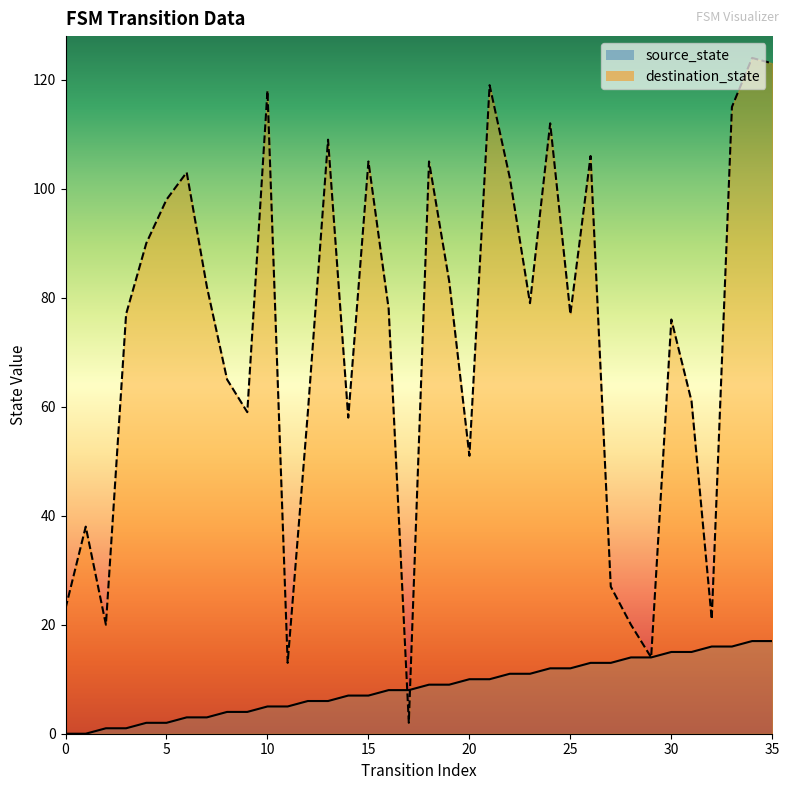

List the labels in order of source_state value, smallest first.

0, 1, 2, 3, 4, 5, 6, 7, 8, 9, 10, 11, 12, 13, 14, 15, 16, 17, 18, 19, 20, 21, 22, 23, 24, 25, 26, 27, 28, 29, 30, 31, 32, 33, 34, 35